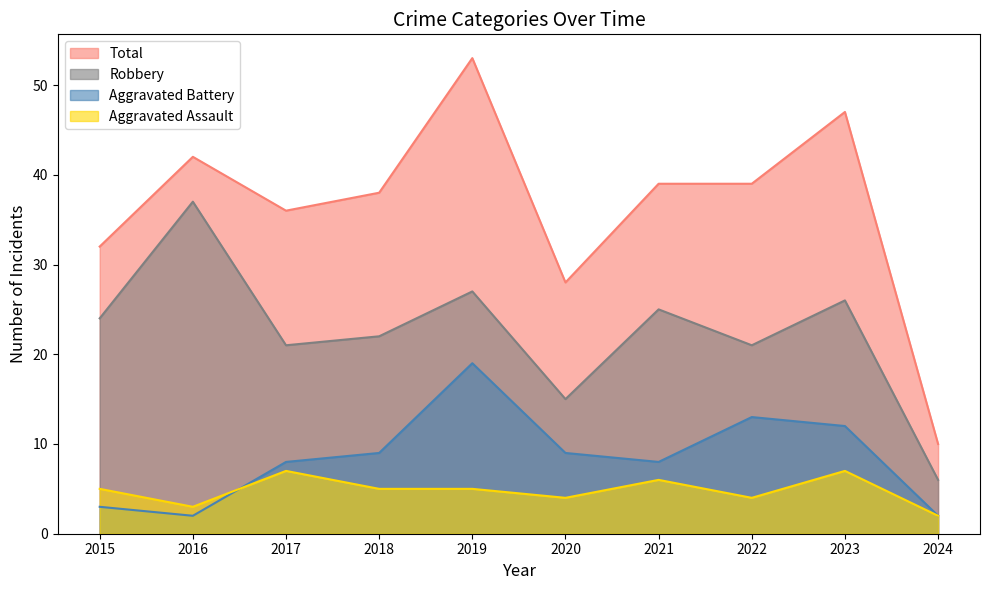

True or false: Aggravated Battery has more than 1 points higher than both neighbors.

True